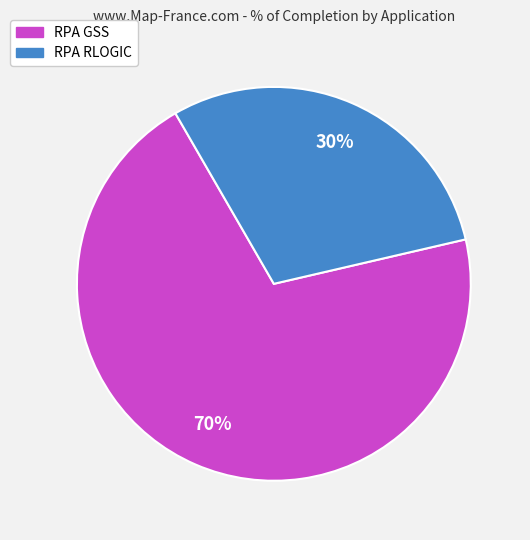

Between RPA GSS and RPA RLOGIC, which is larger?

RPA GSS